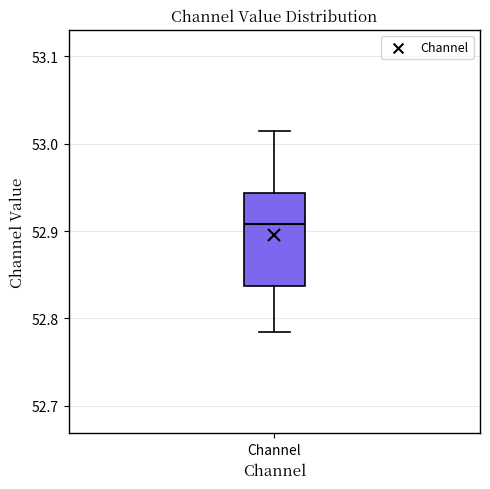

Transcribe this box plot: give where the median line is, the range the box spans, and where the two whiskers end, as read against the y-axis. The values are not printed on the chart, so give them approximately, as read against the axis.

median 52.91, box 52.84 to 52.94, whiskers 52.78 to 53.01